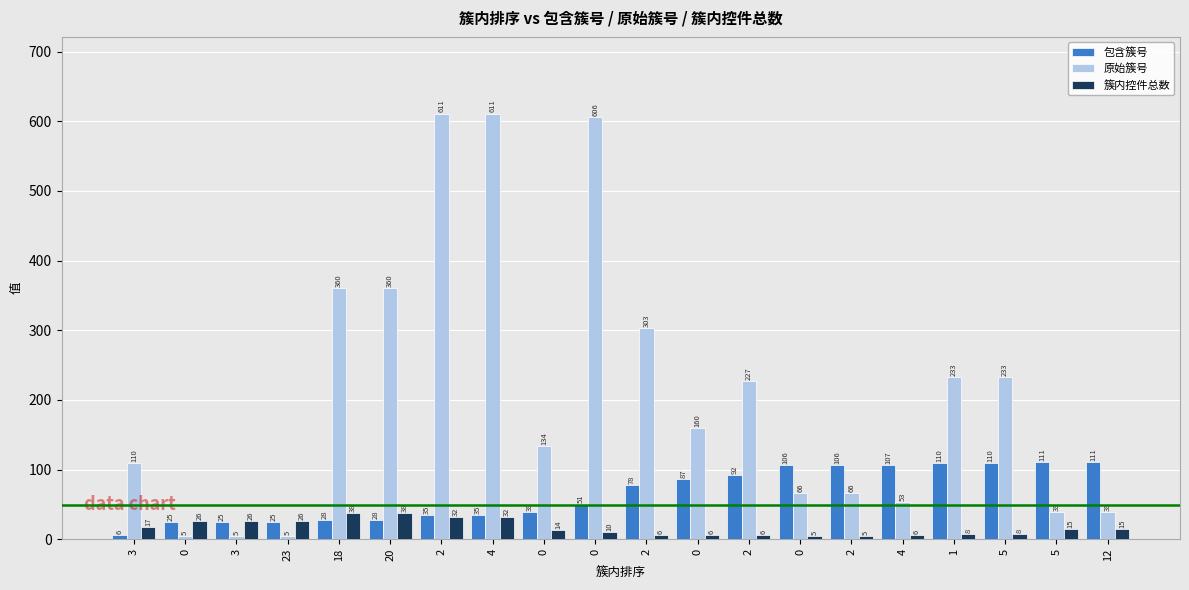

What are all the series names shown in the legend?

包含簇号, 原始簇号, 簇内控件总数